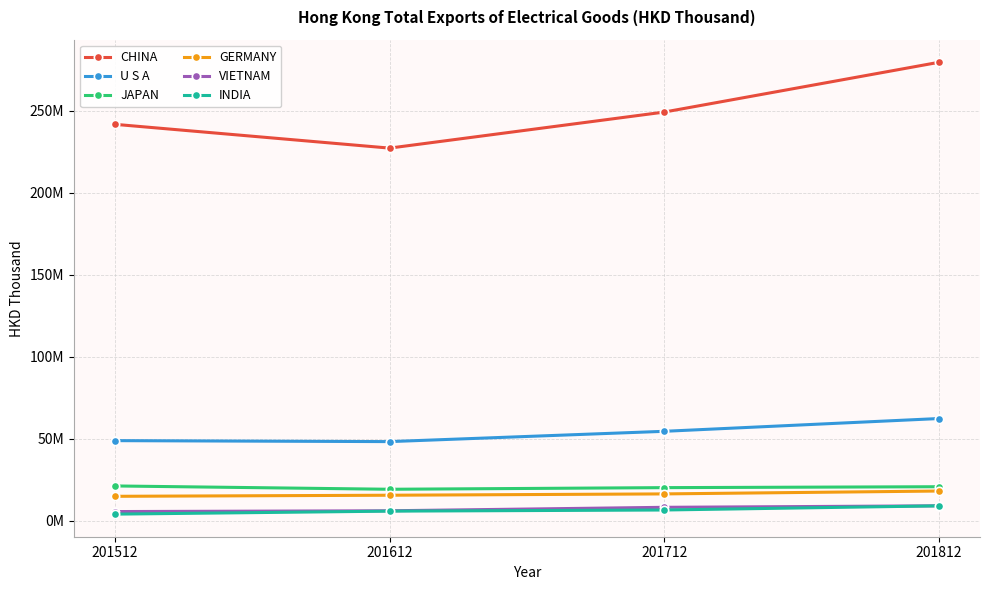

Is it true that U S A equals 62400668.5 at 201812?

True